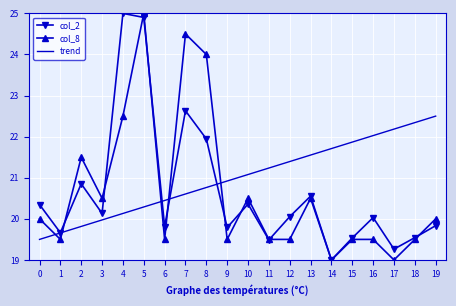

Which series ends up on top after the final intersection of col_2 and trend?

trend